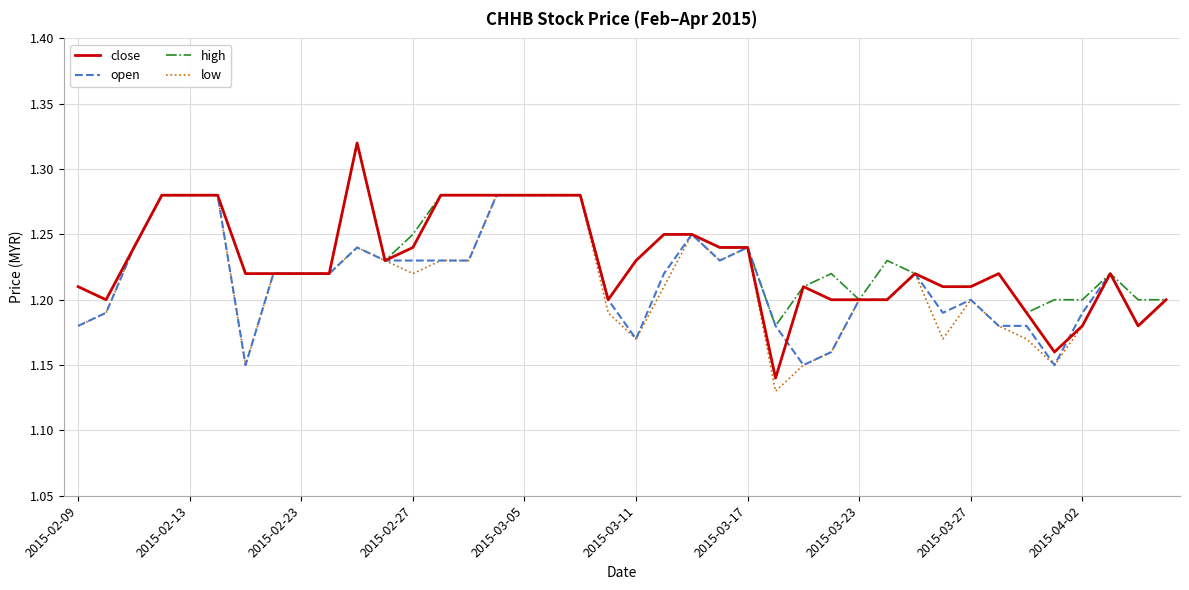

What are all the series names shown in the legend?

close, open, high, low